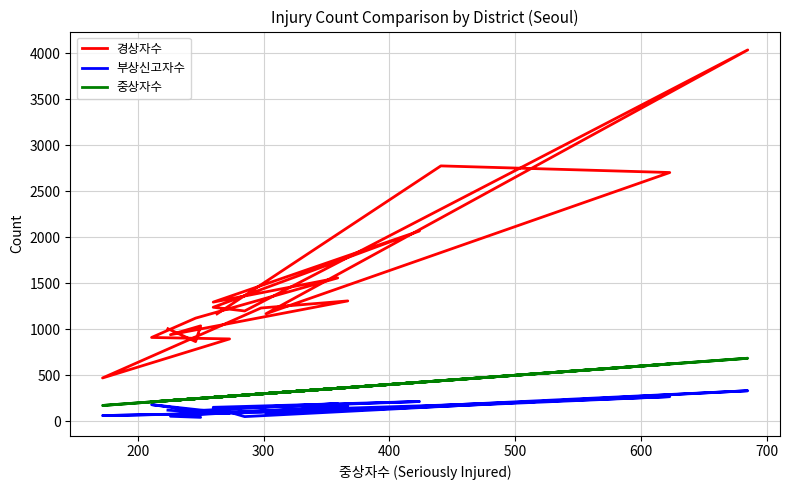

True or false: 중상자수 and 부상신고자수 cross at least once.

False